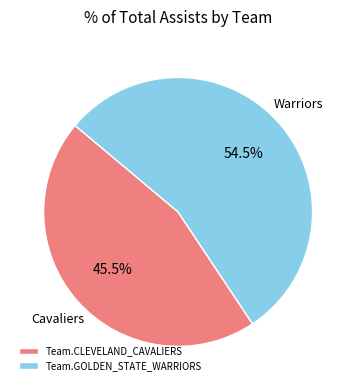

Rank the categories by value from highest to lowest.

Team.GOLDEN_STATE_WARRIORS, Team.CLEVELAND_CAVALIERS